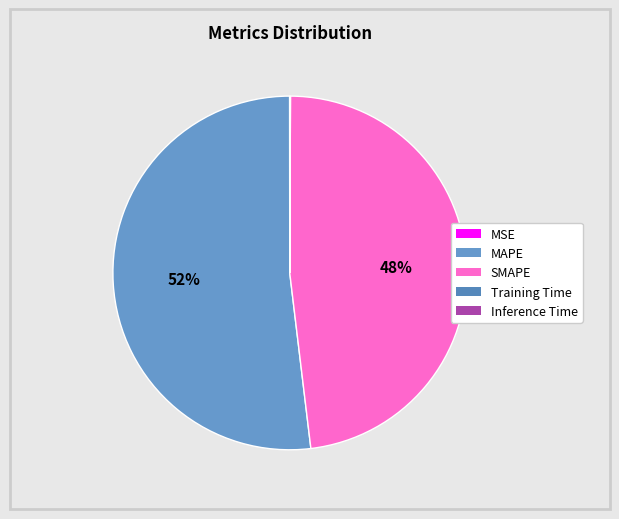

Which category has the smallest portion of the pie?

MSE